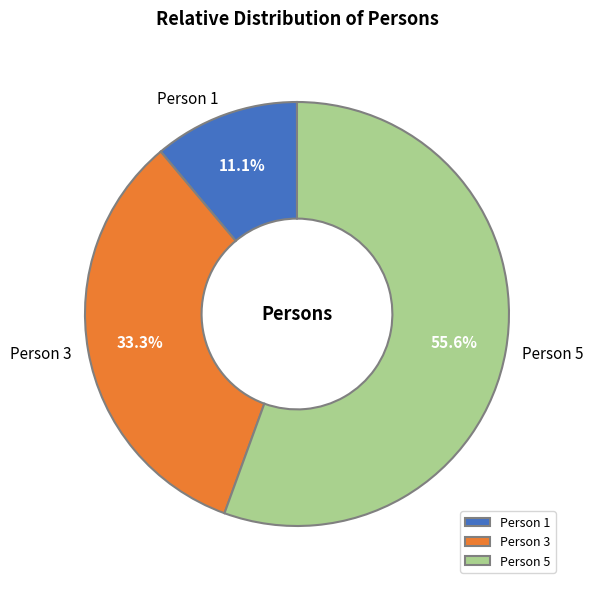

Is there a majority slice in this chart?

Yes